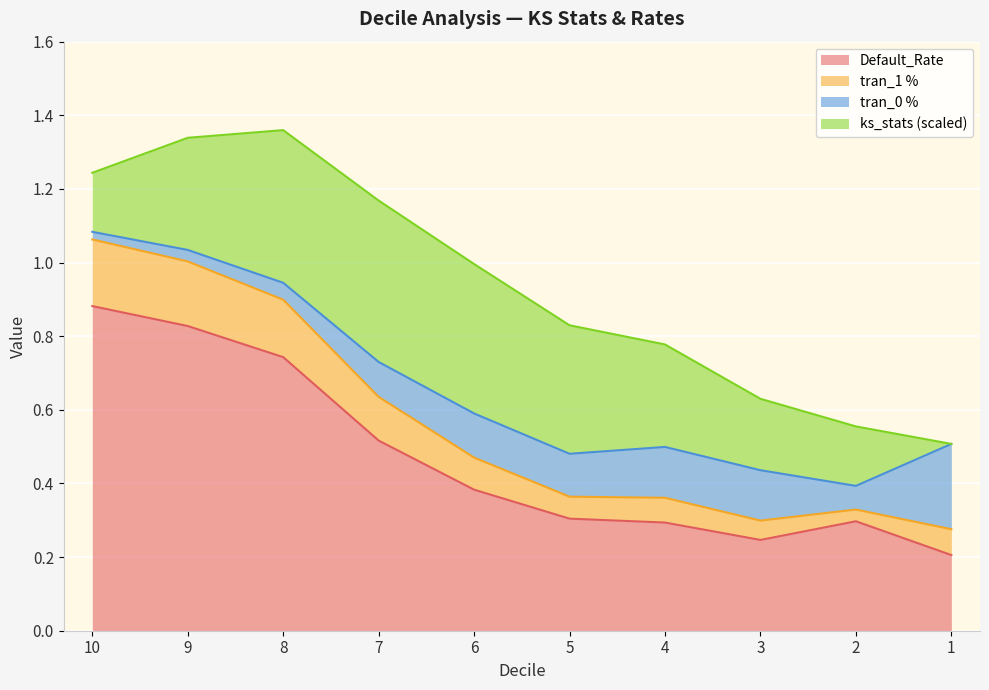

Rank the categories by tran_1 % value from highest to lowest.

10, 9, 8, 7, 6, 1, 4, 5, 3, 2